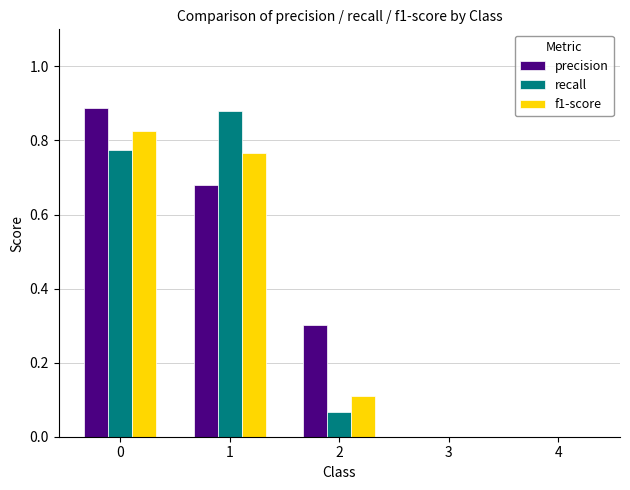

Is it true that f1-score equals 1.4 at 0?

False